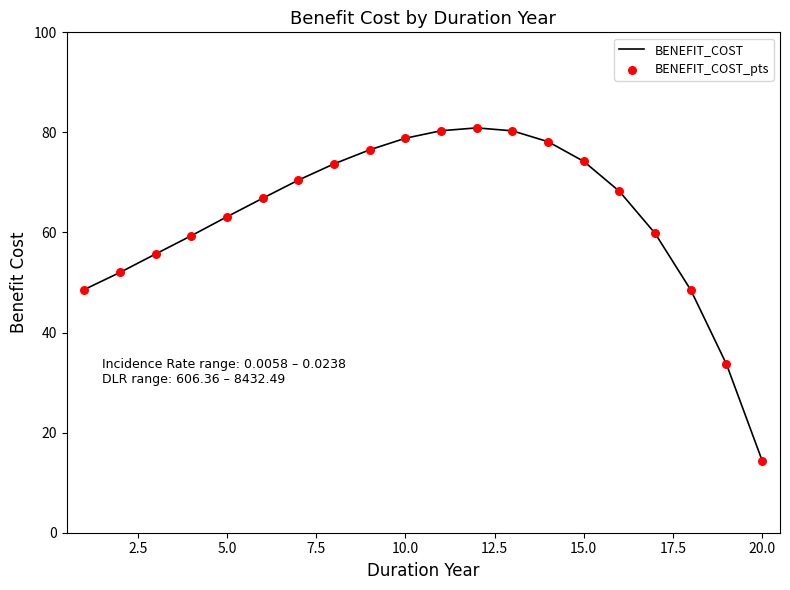

What is the smallest value displayed?

14.4